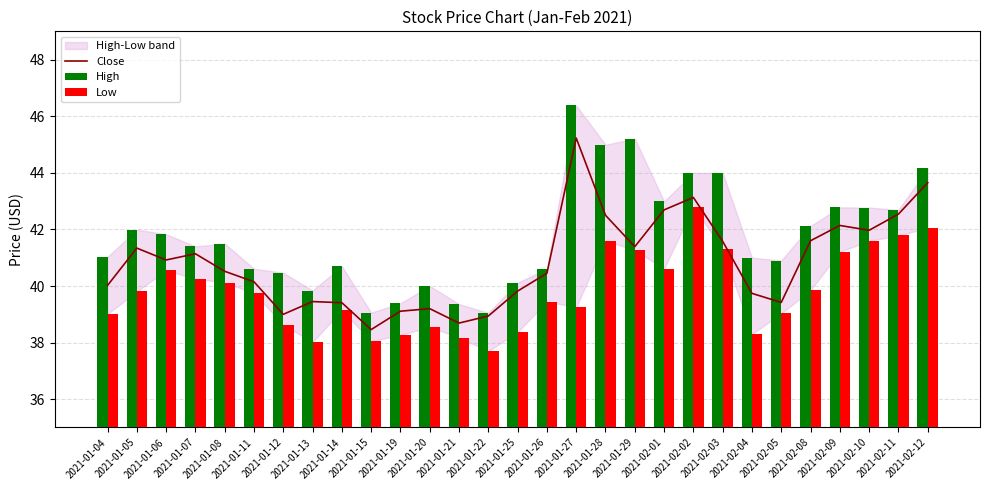

What is the greatest value displayed?

46.4